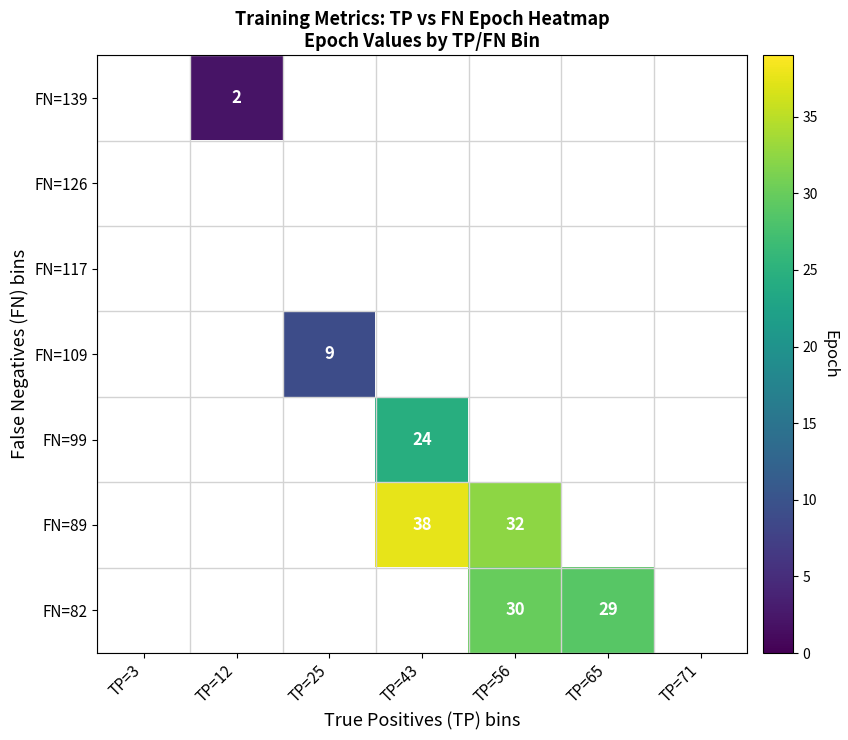

Which category has the lowest value across all series?

TP=12